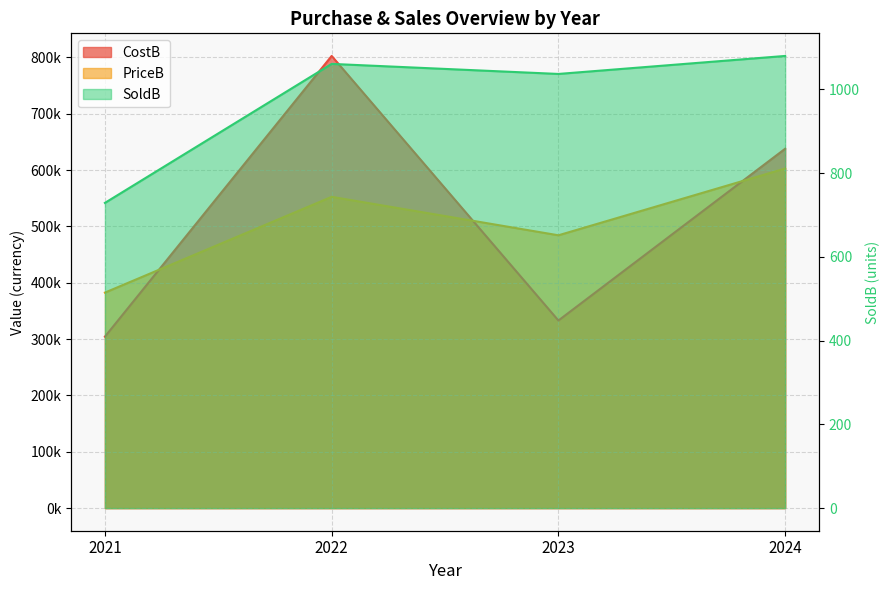

How many data points in PriceB are less than 552405?

2